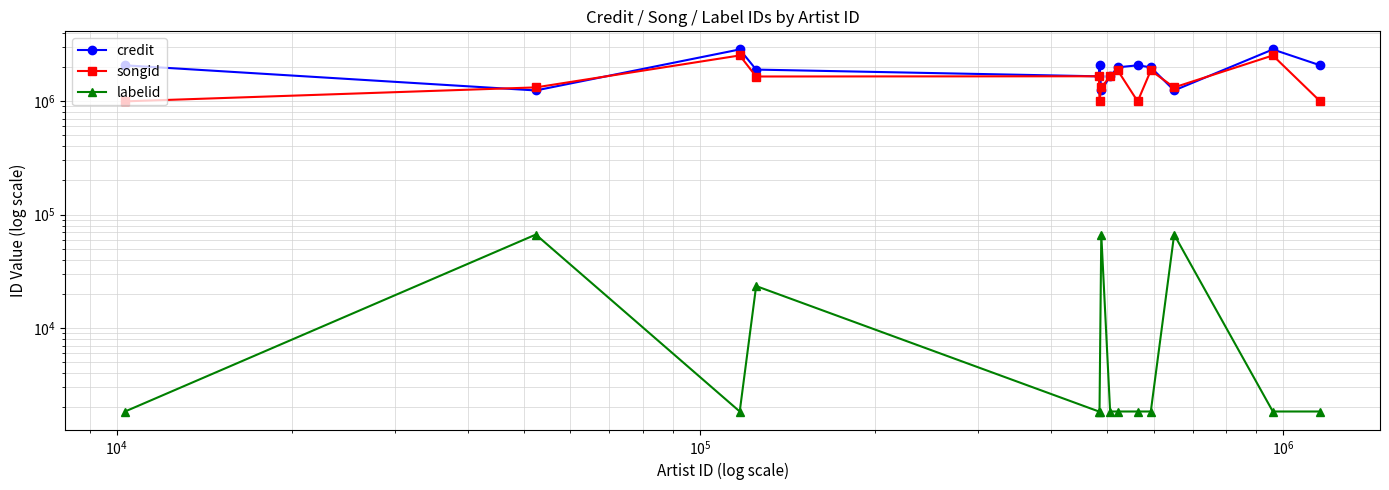

What is the difference between the maximum and minimum values in the songid series?

1531837.0